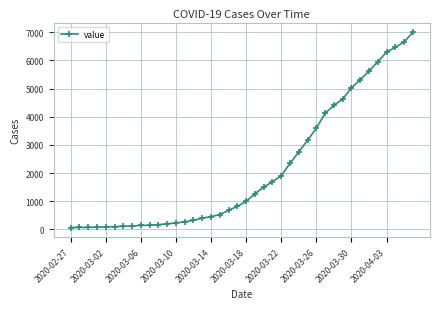

What is the average value?

2142